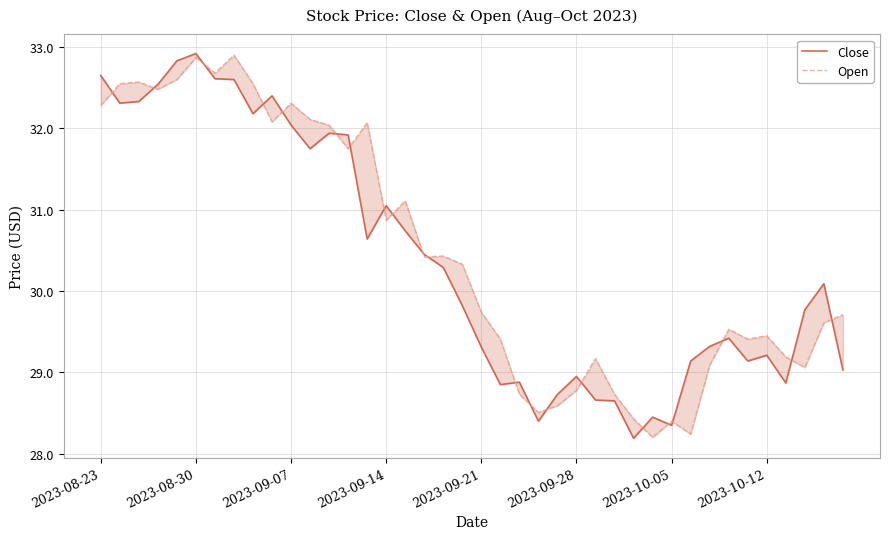

Is it true that Open equals 29.1 at 37?

True